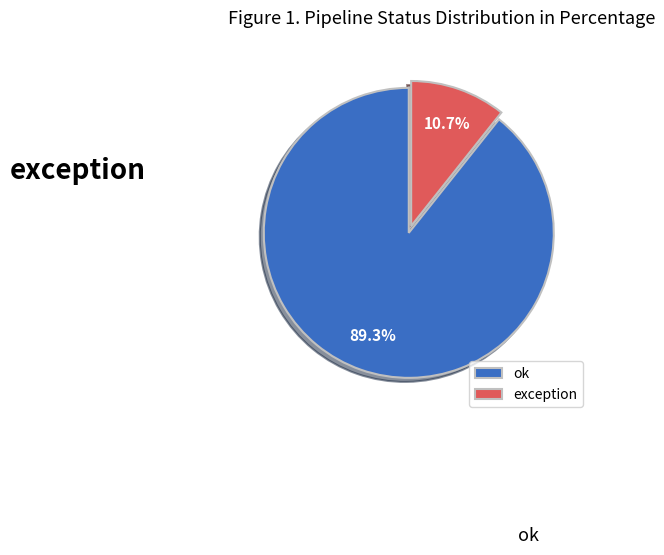

Which slice is the smallest?

exception